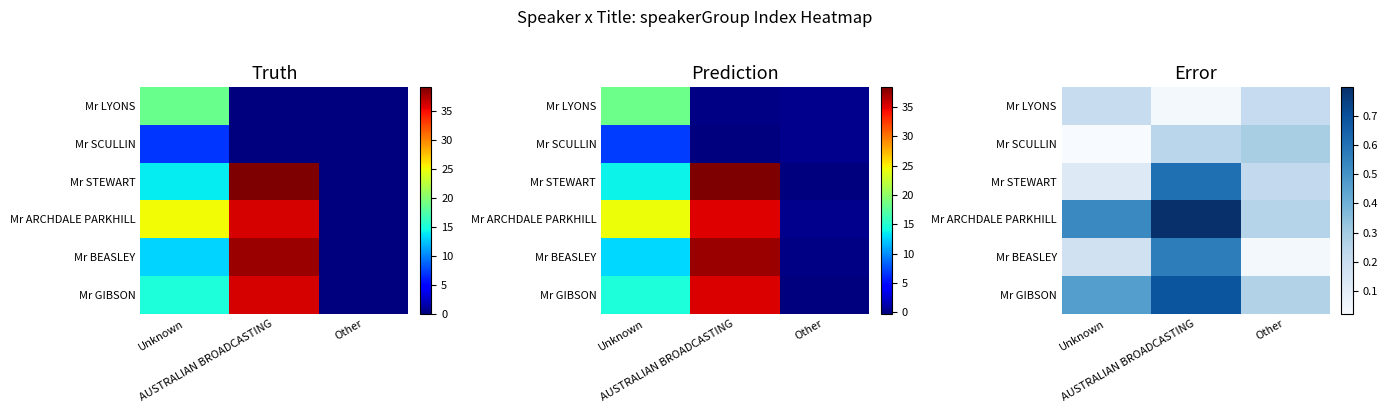

What is the total value across all series at AUSTRALIAN BROADCASTING?

2.9